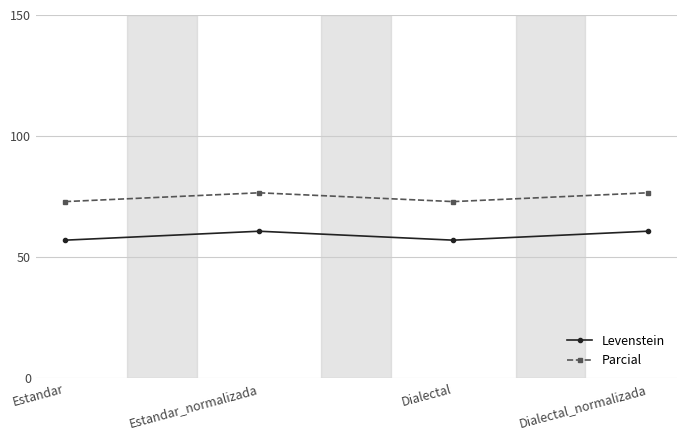

List the series in order of their overall mean, lowest first.

Levenstein, Parcial